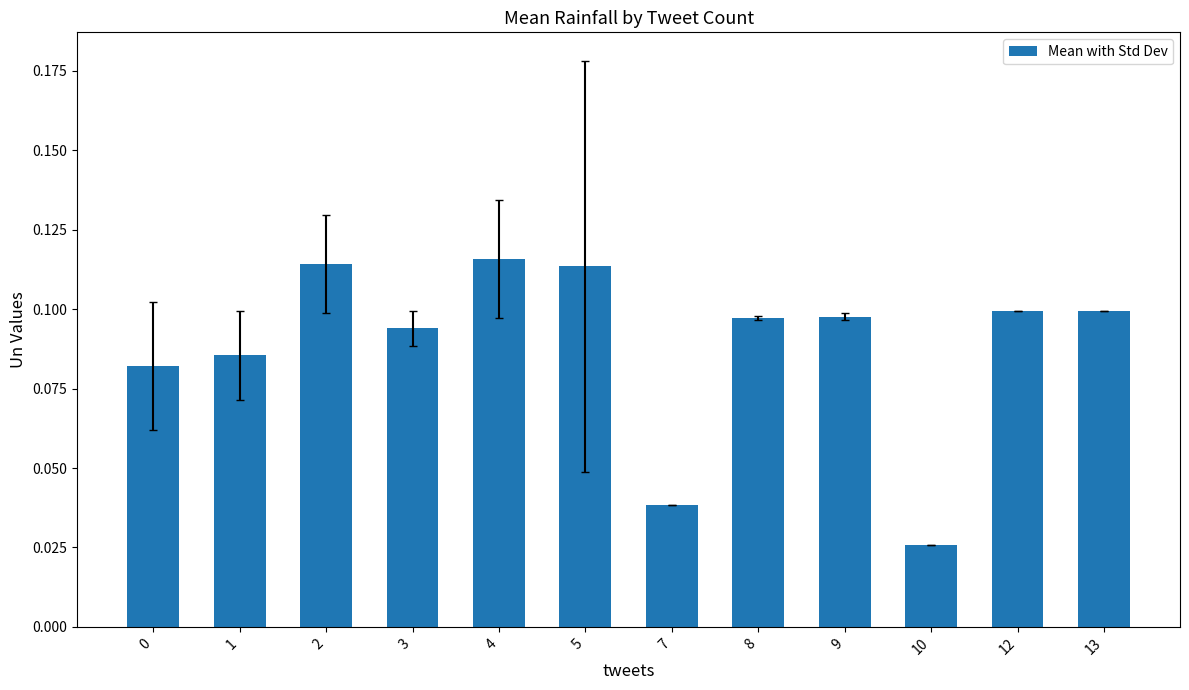

At which category does the chart reach its minimum across all series?

10